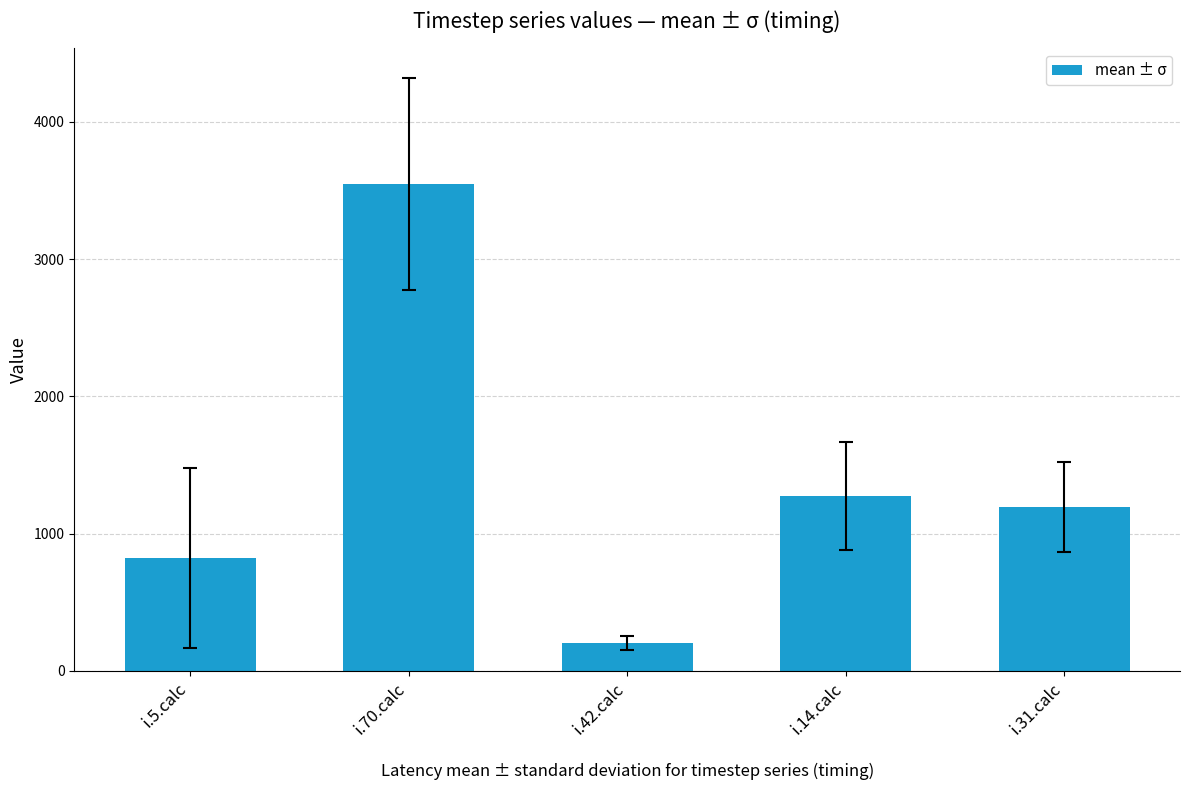

The value at i.31.calc is 1193.7. True or false?

True